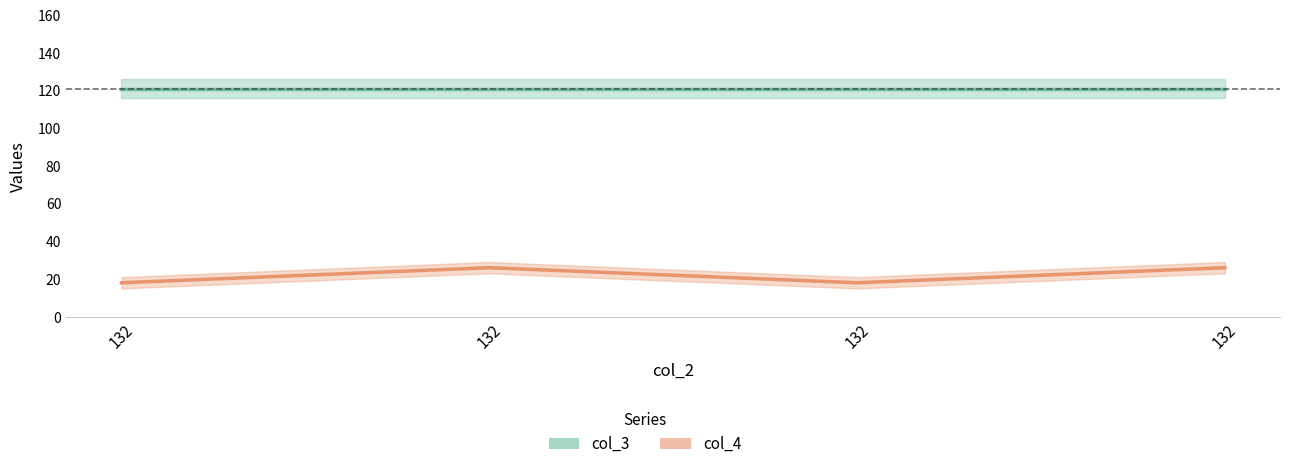

What value does the data have at 132?

26